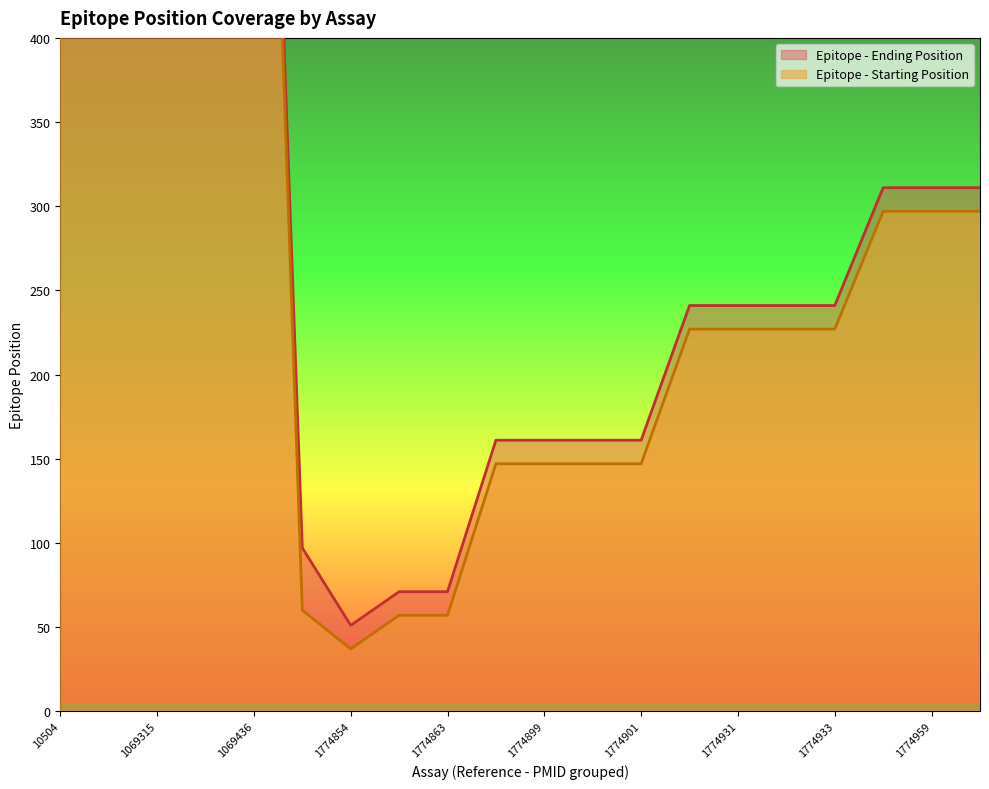

At how many categories does at least one series exceed 620?

3